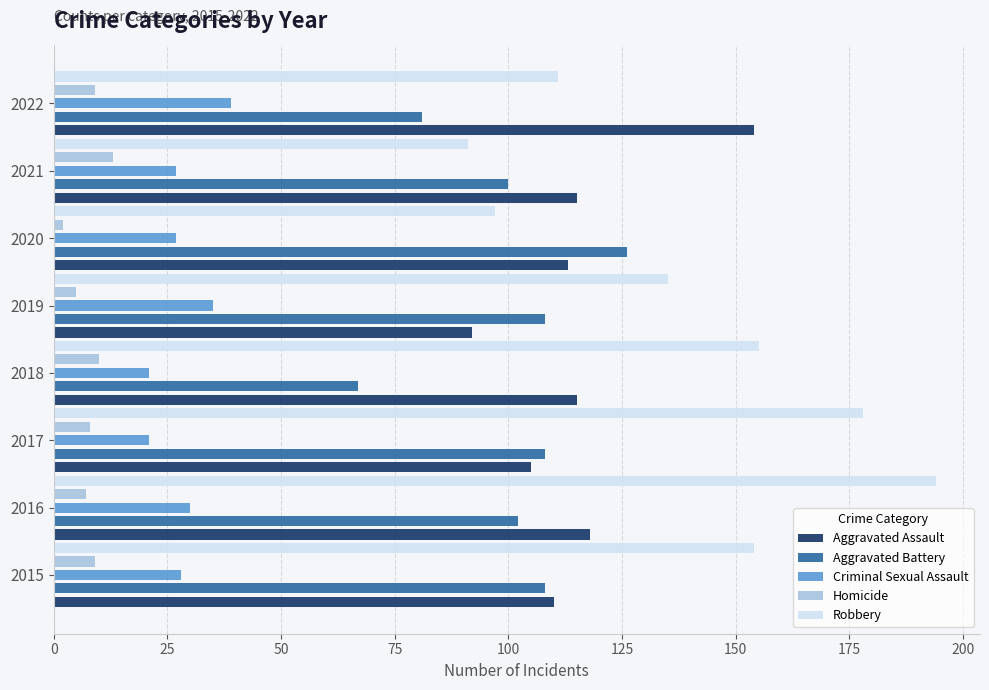

True or false: Robbery has a value of 194 at 2016.

True